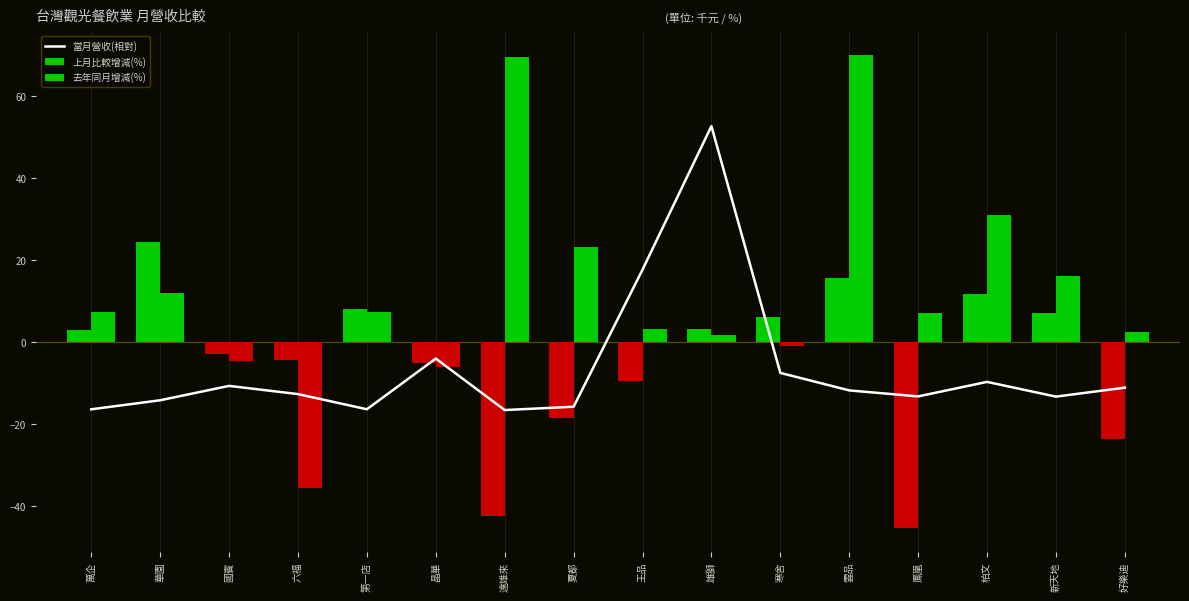

What is the total value across all series at 柏文?

33.1